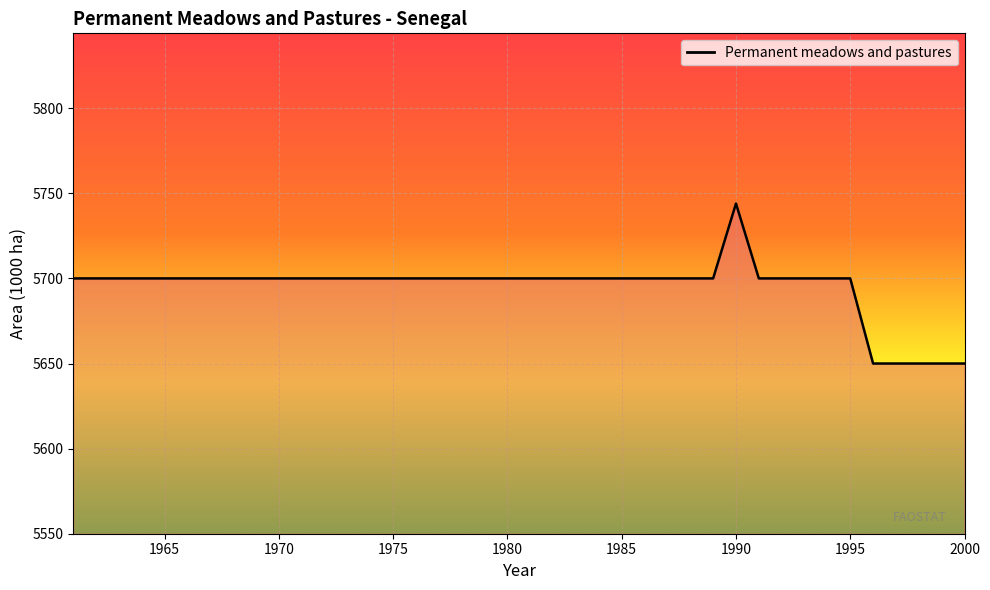

How many points are higher than both their immediate neighbors (excluding endpoints)?

1